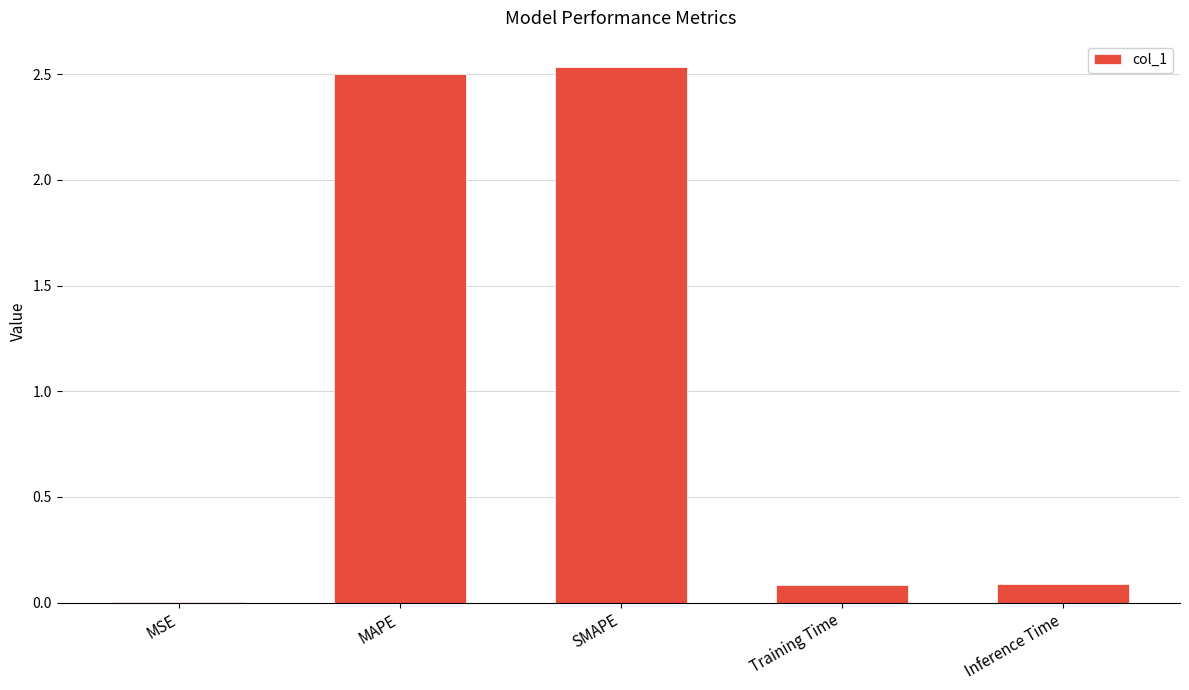

Is it true that the value at Training Time is 0.0?

False